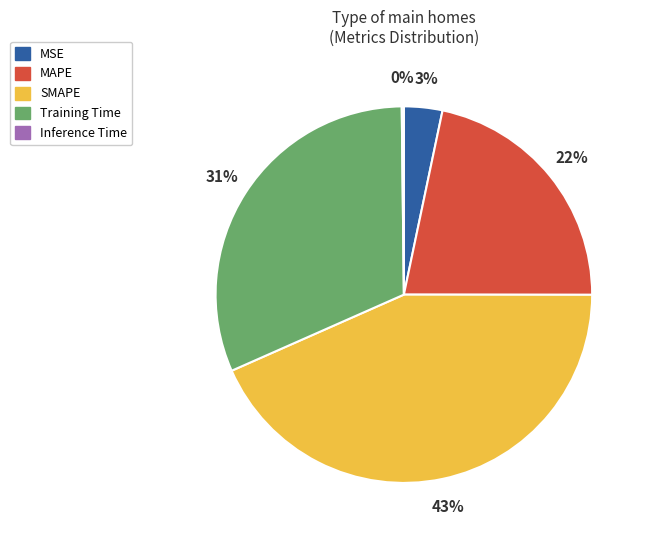

Is it true that MSE is 9% of the pie?

False